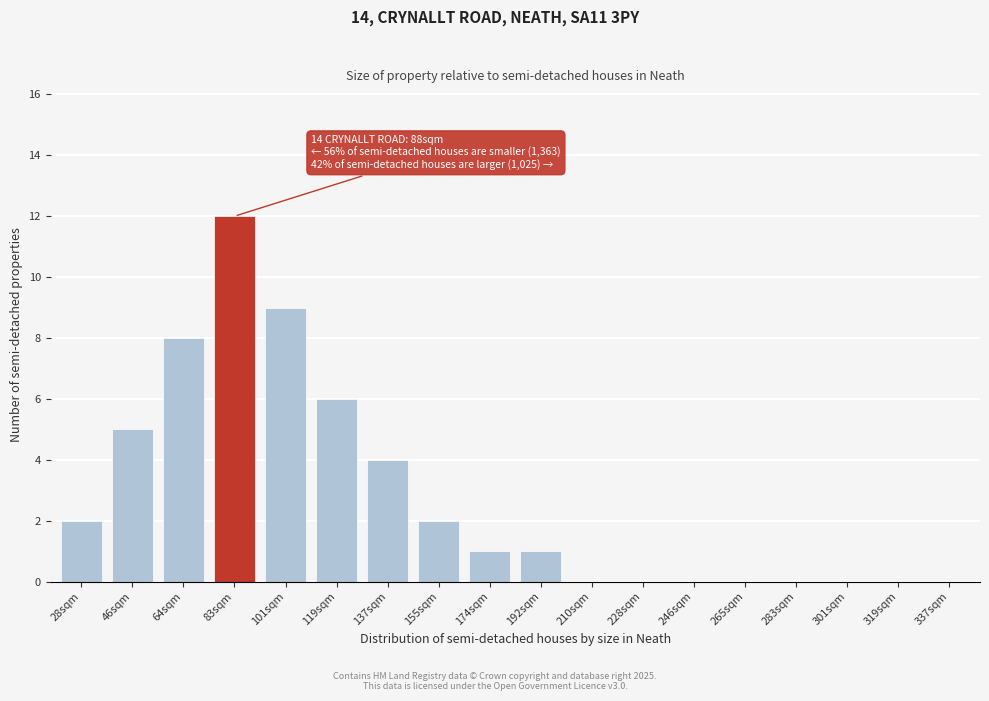

Reading left to right, extract all data points from this chart.

28sqm=2	46sqm=5	64sqm=8	83sqm=12	101sqm=9	119sqm=6	137sqm=4	155sqm=2	174sqm=1	192sqm=1	210sqm=0	228sqm=0	246sqm=0	265sqm=0	283sqm=0	301sqm=0	319sqm=0	337sqm=0